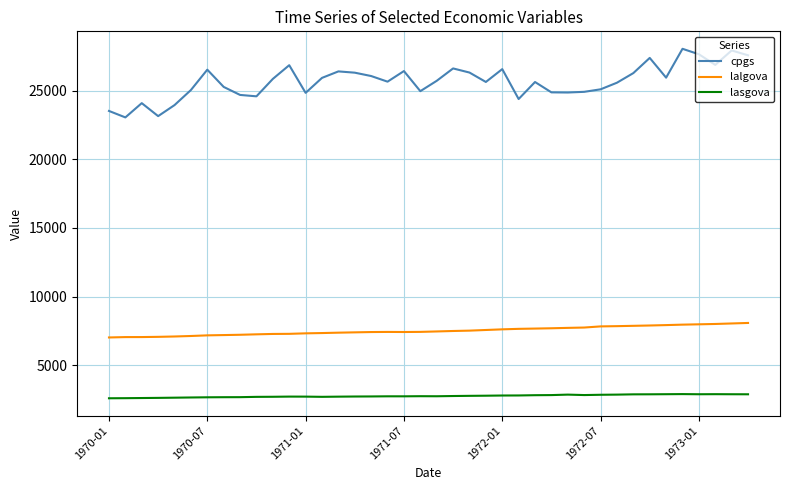

List the series in order of their overall mean, highest first.

cpgs, lalgova, lasgova